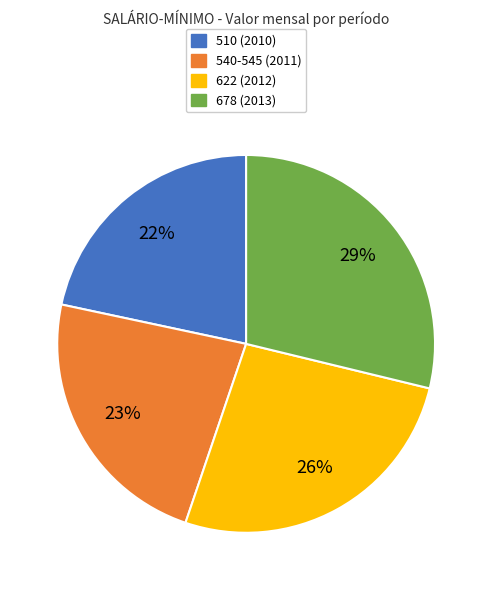

To the nearest percent, what is the difference between the largest and smallest slice percentages?

7%